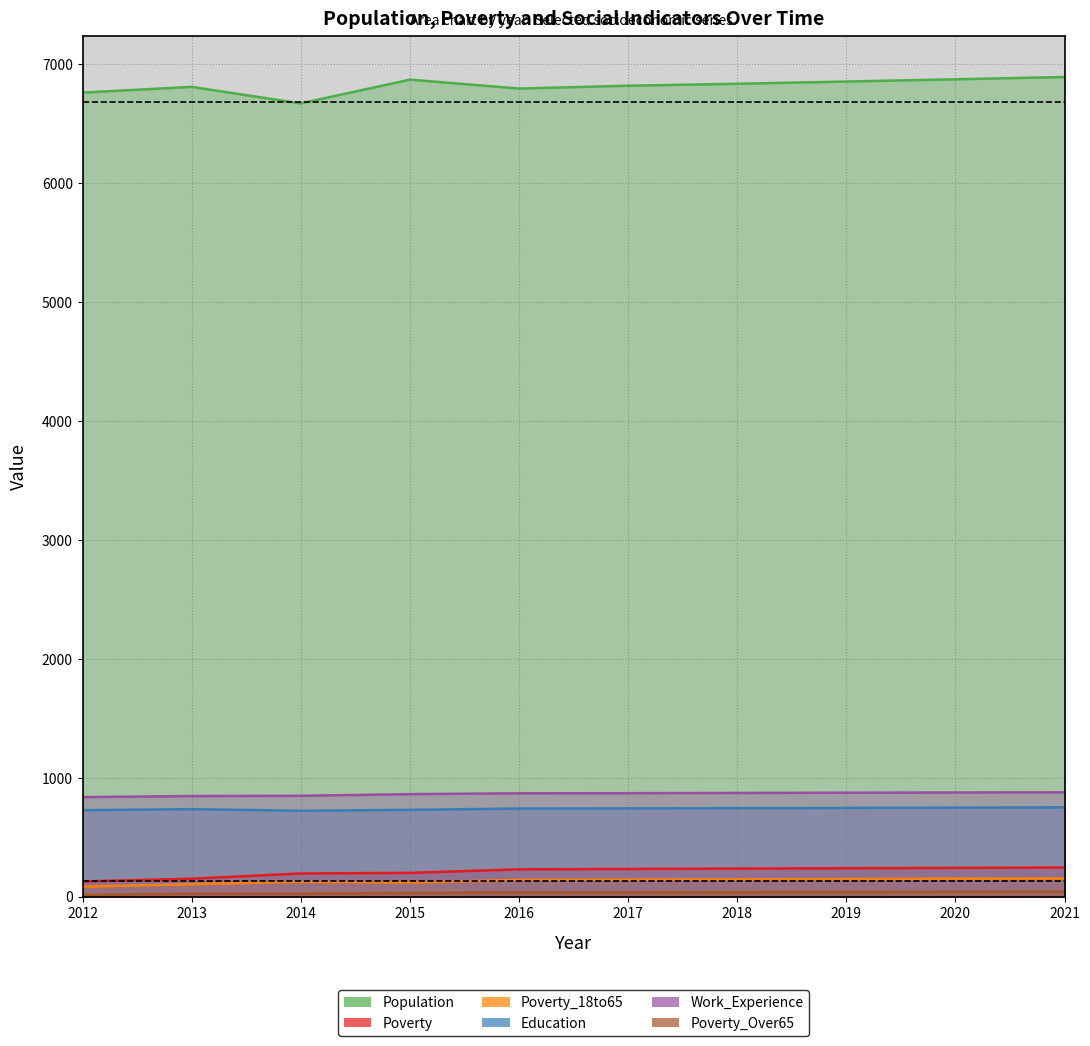

What are all the series names shown in the legend?

Population, Poverty, Poverty_18to65, Education, Work_Experience, Poverty_Over65